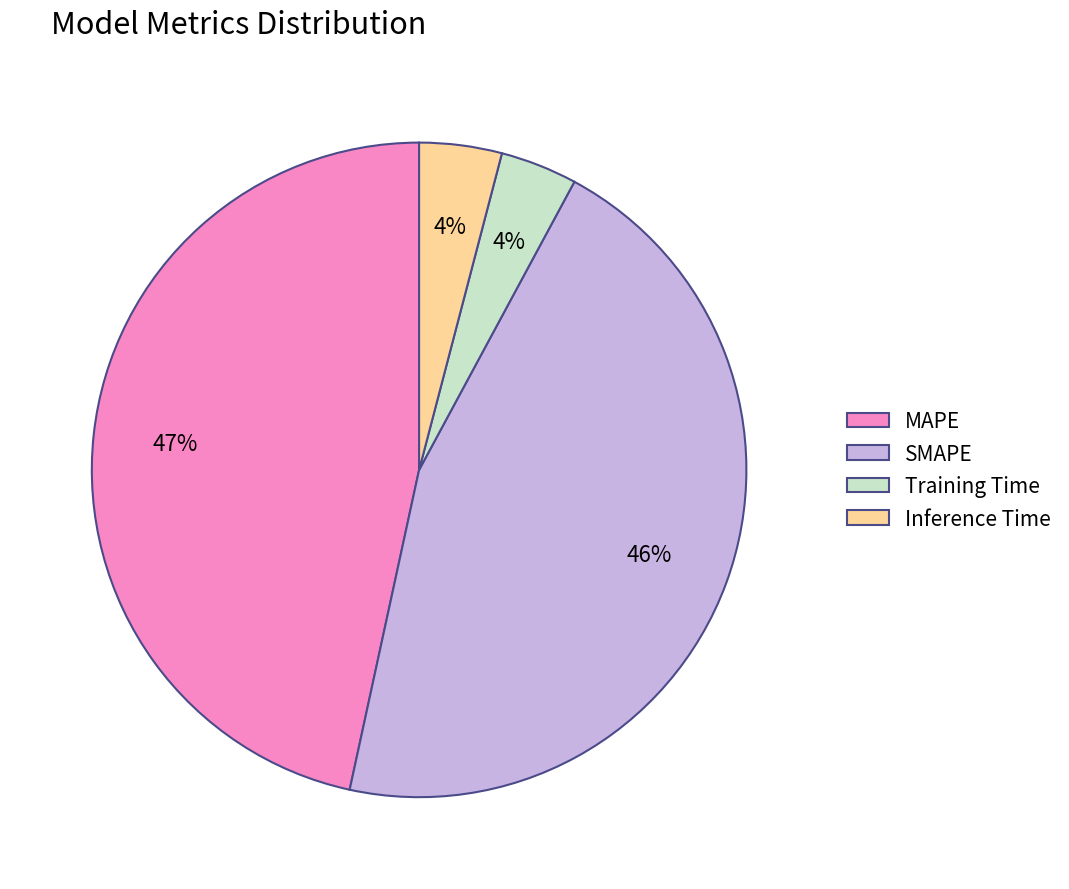

Do SMAPE and MAPE together represent more than half of the pie?

Yes